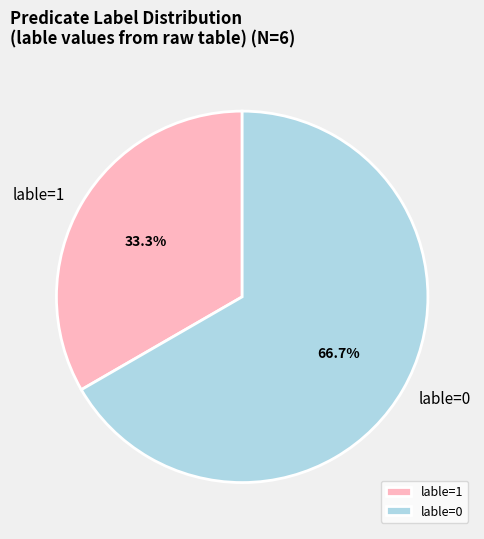

Which slice is the smallest?

lable=1